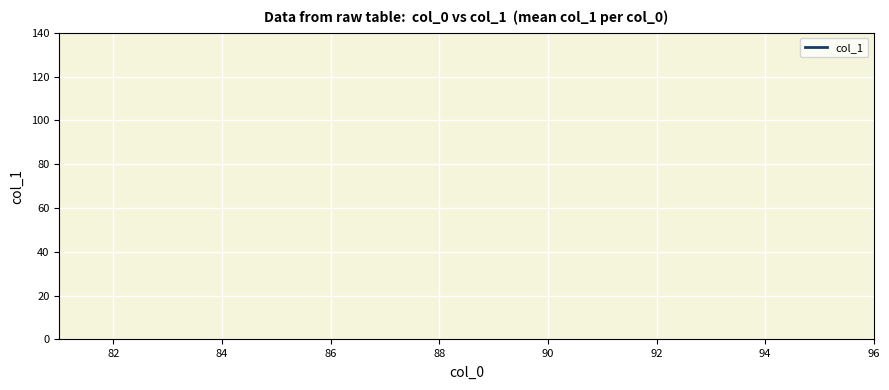

Does the chart display data point markers on the line(s)?

No